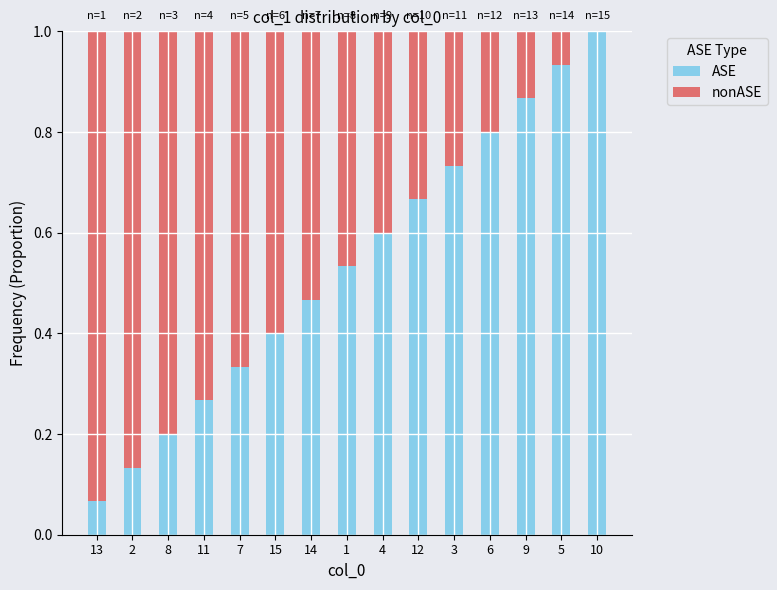

At which label does ASE reach its peak?

10